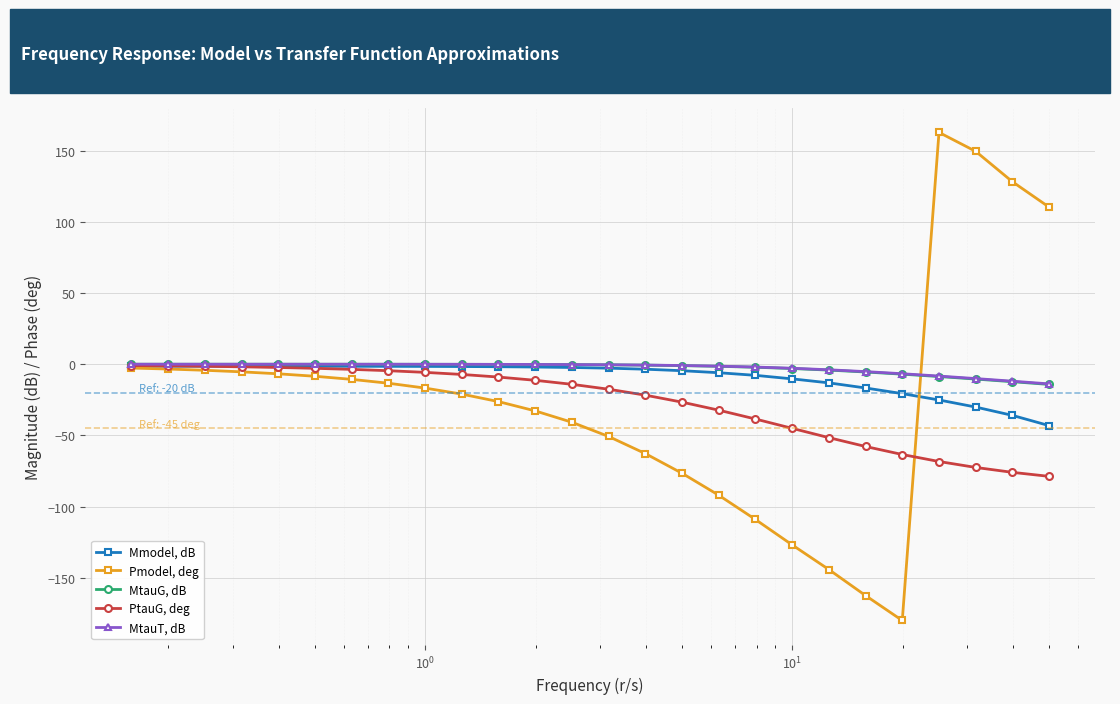

Rank the series by their maximum value, from lowest to highest.

Mmodel, dB, PtauG, deg, MtauG, dB, MtauT, dB, Pmodel, deg